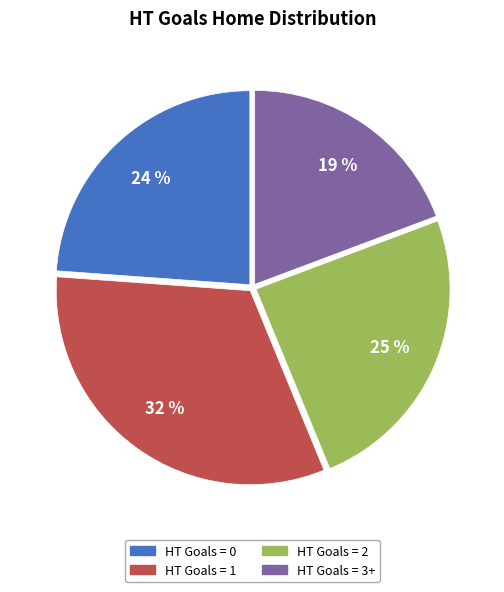

Is there a majority slice in this chart?

No